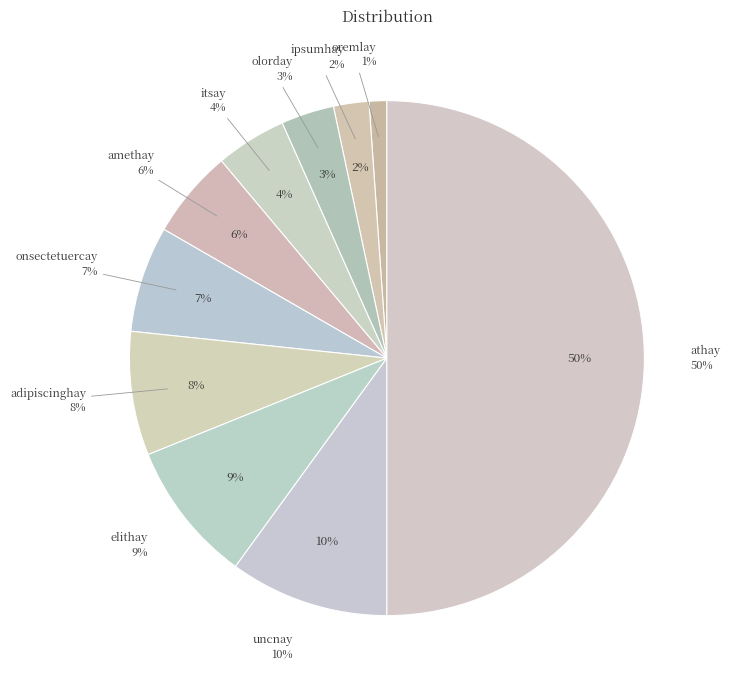

Which slice is the largest?

athay